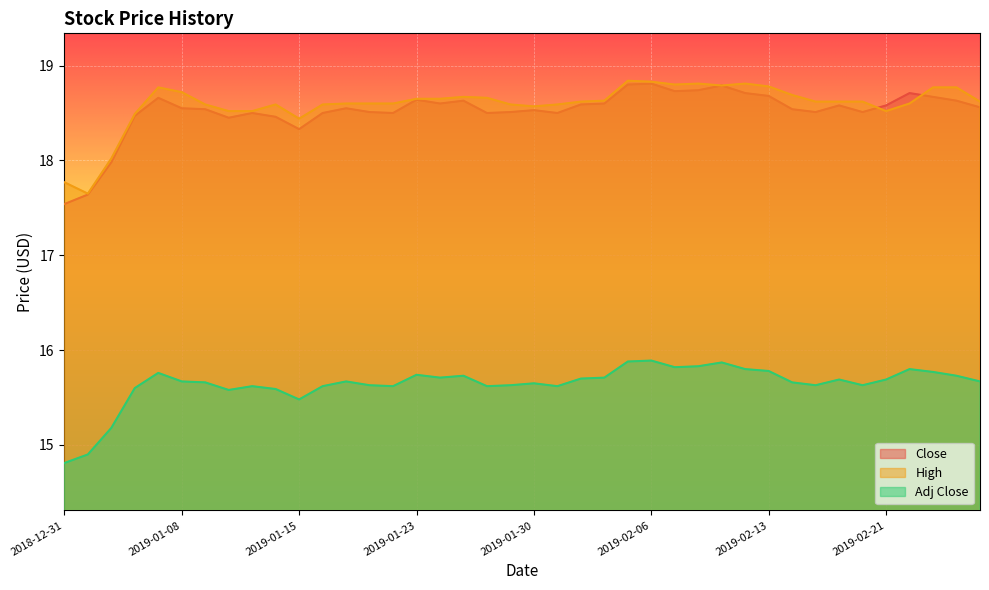

What are all the series names shown in the legend?

Close, High, Adj Close